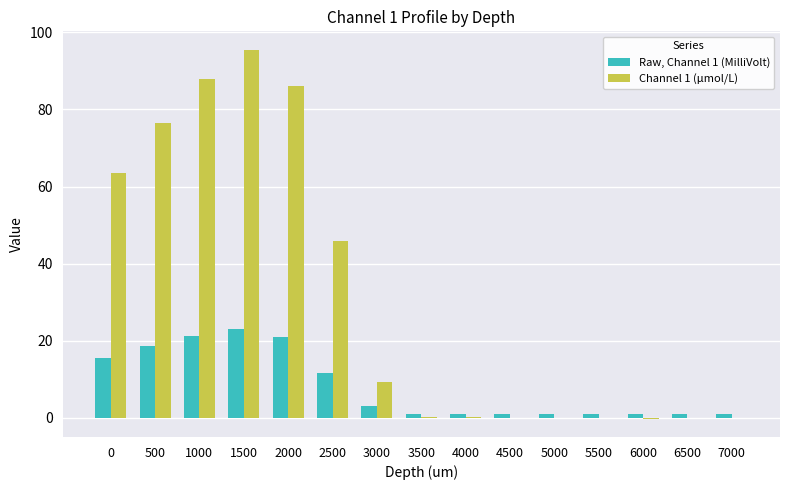

Which series has the largest total across all categories?

Channel 1 (μmol/L)